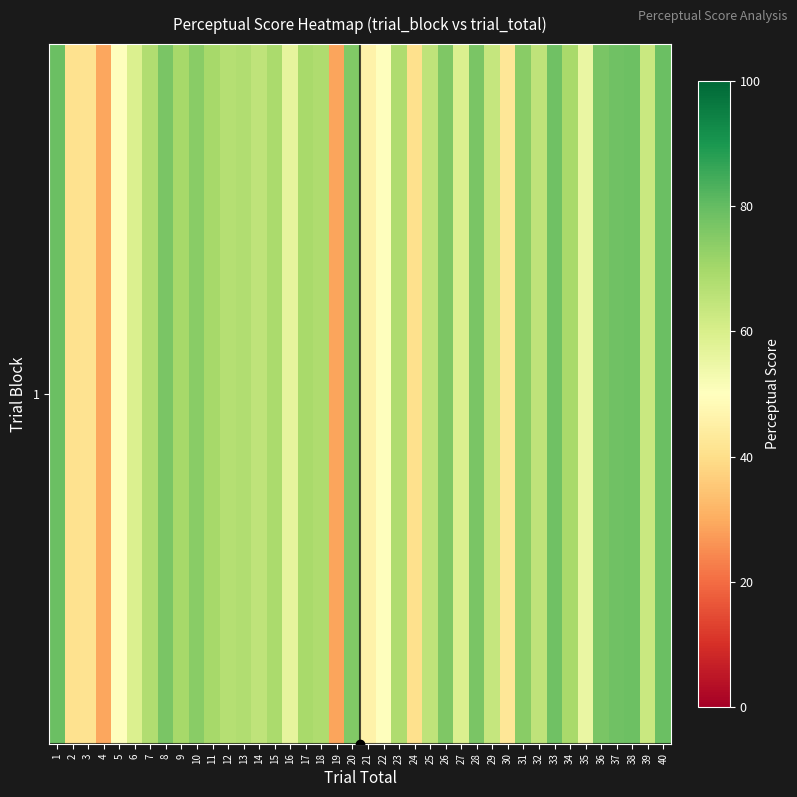

Is it true that the value at 24 is 40.5?

True